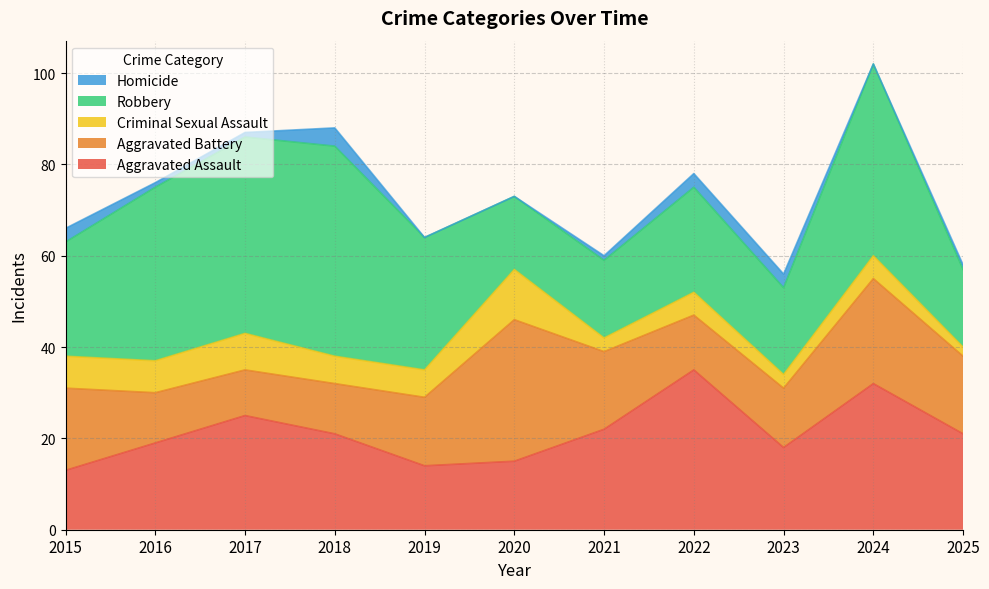

What is the maximum value shown in the chart?

46